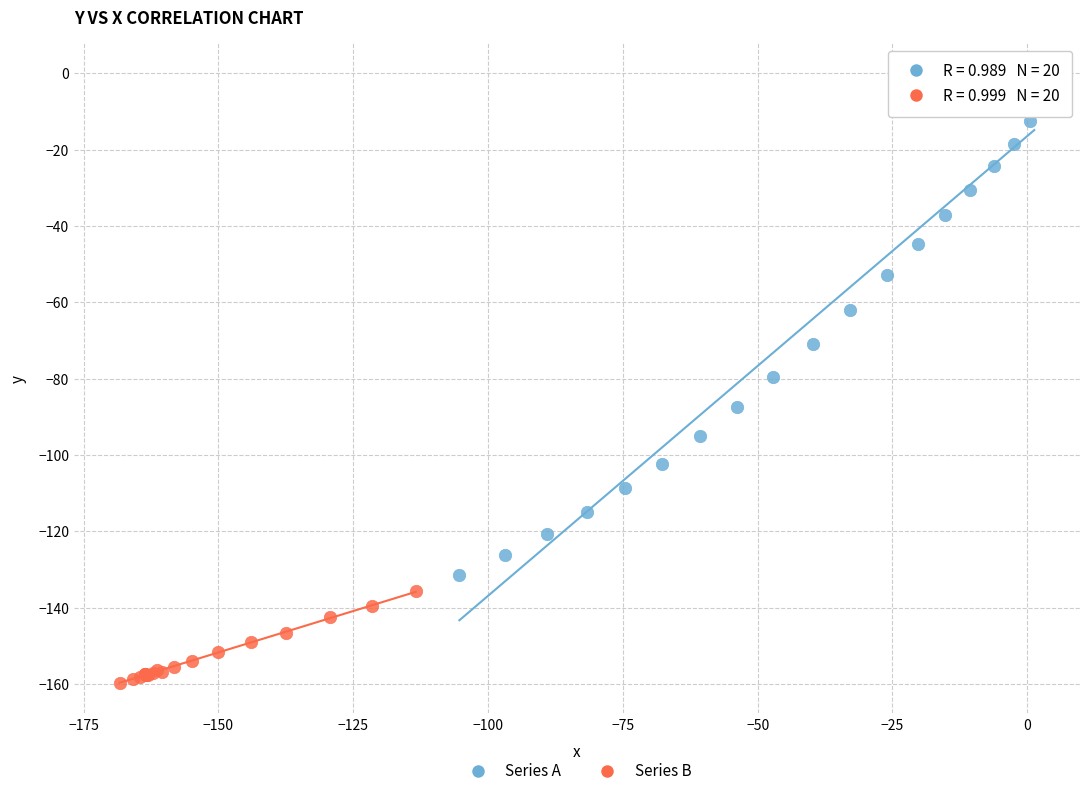

Which series contains the highest Y value?

Series A